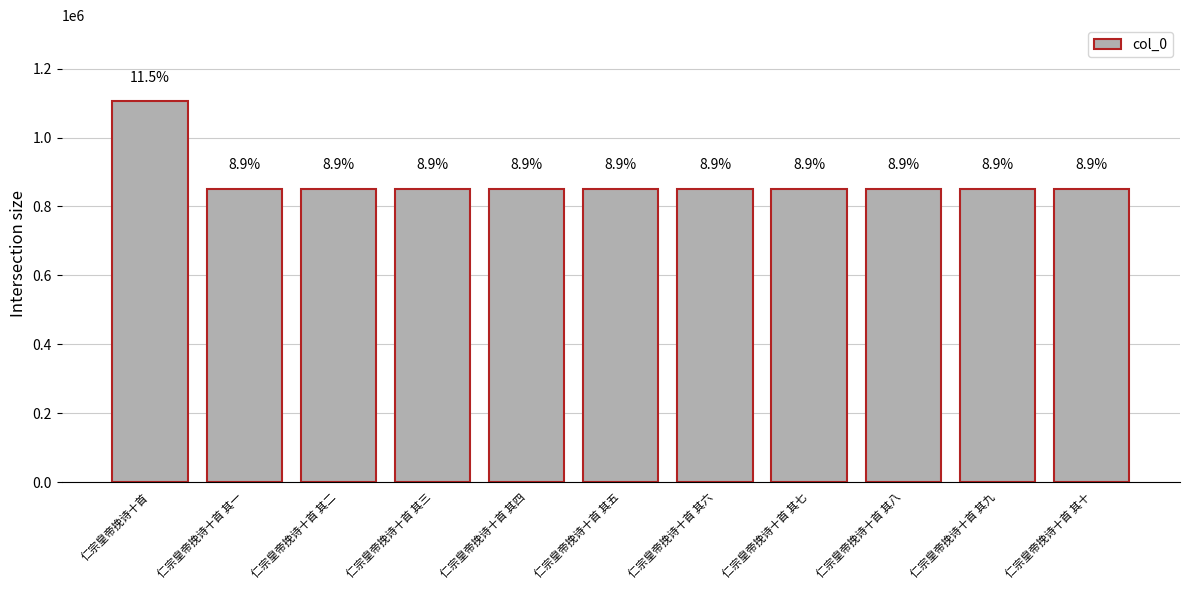

What is the approximate value at 仁宗皇帝挽诗十首 其二, to the nearest 50?

852000